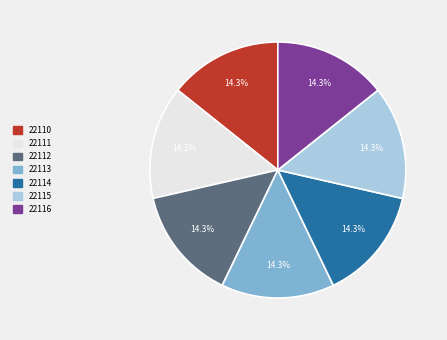

What percentage is the 22110 slice, to the nearest percent?

14%